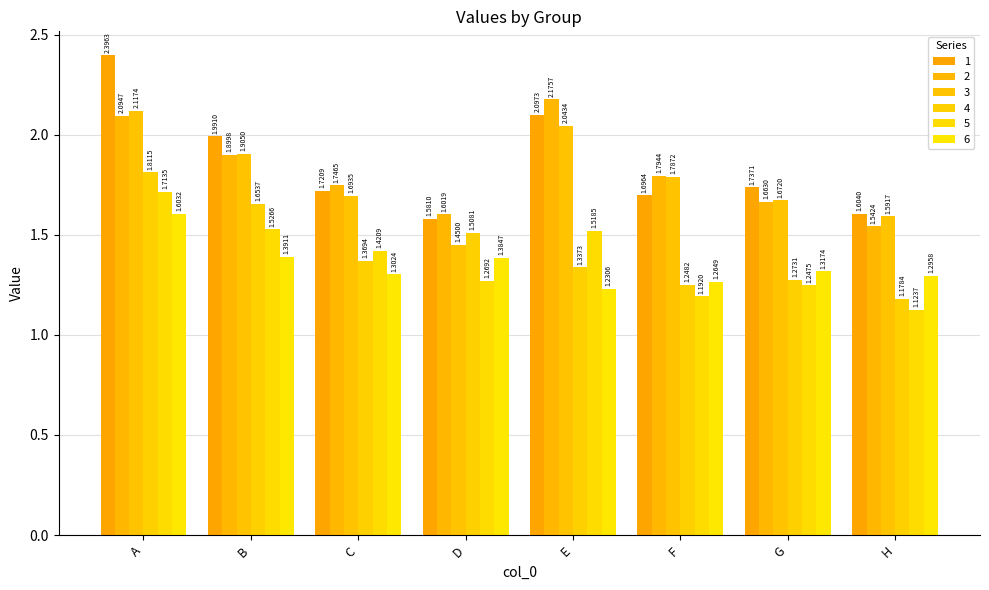

What is the difference between the maximum and minimum values in the 5 series?

0.6